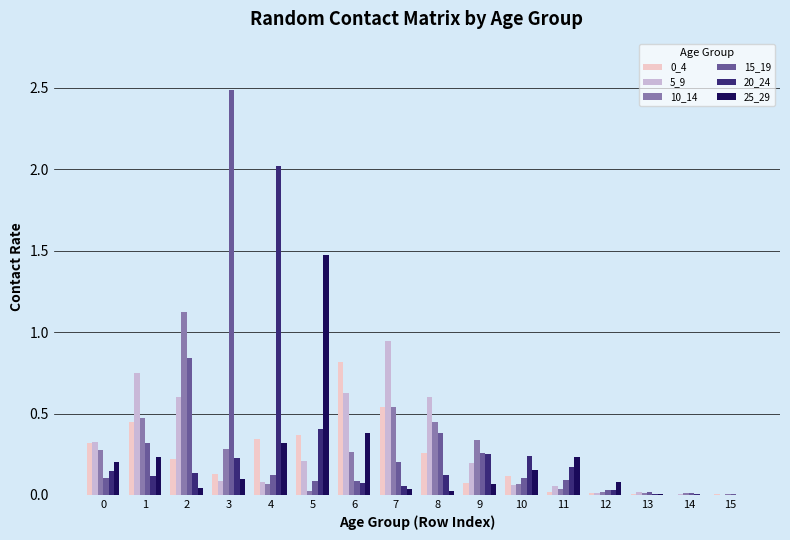

Is the value of 25_29 at 7 greater than the value of 20_24 at 11?

No